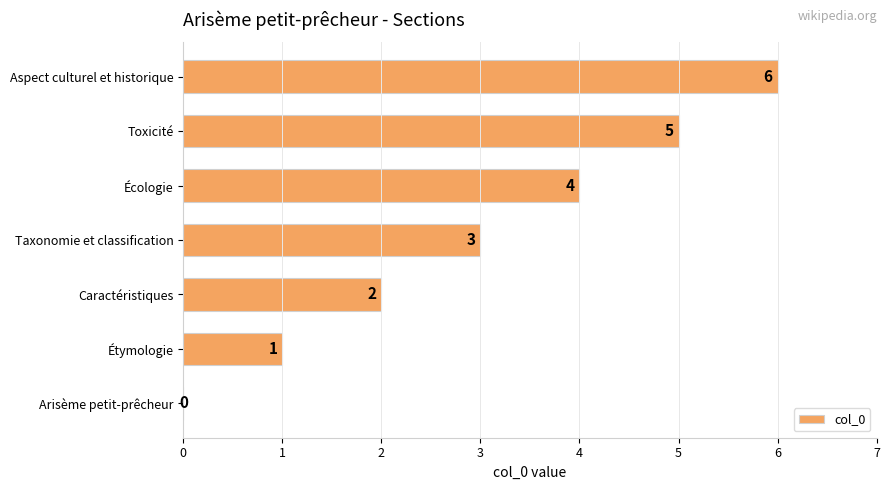

The chart shows a value of 10 at Aspect culturel et historique. True or false?

False